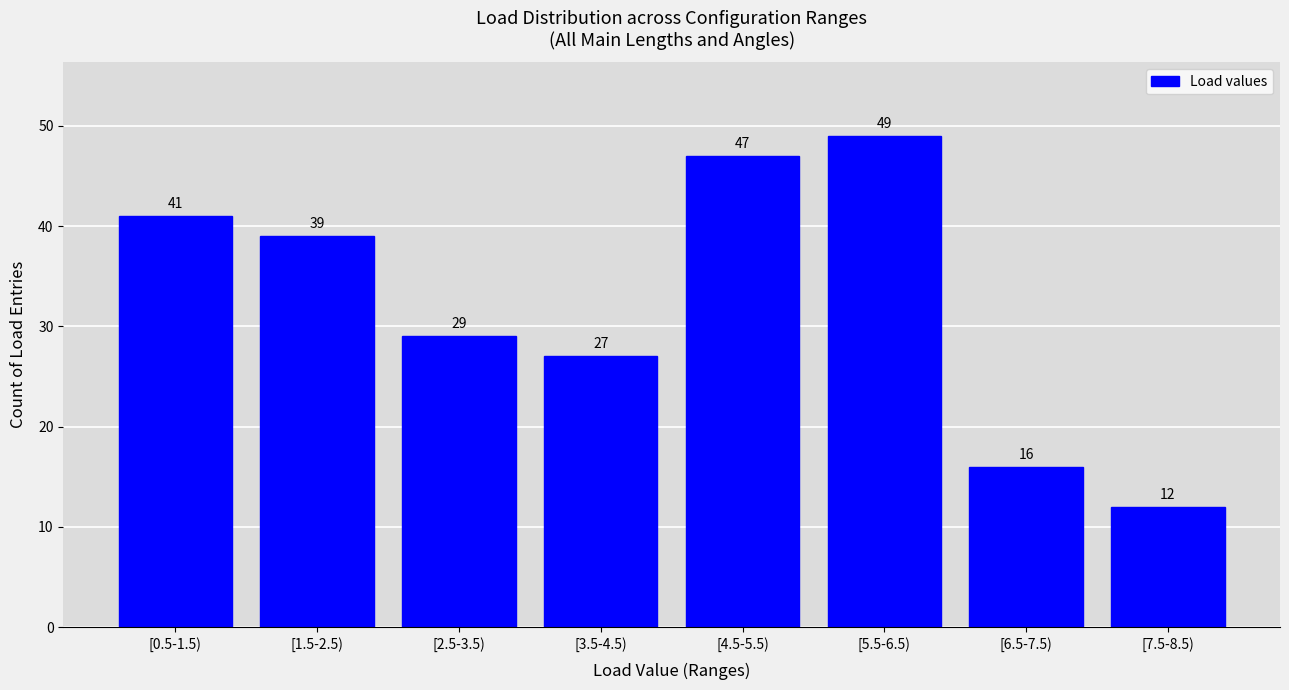

Reading left to right, extract all data points from this chart.

[0.5-1.5)=41	[1.5-2.5)=39	[2.5-3.5)=29	[3.5-4.5)=27	[4.5-5.5)=47	[5.5-6.5)=49	[6.5-7.5)=16	[7.5-8.5)=12